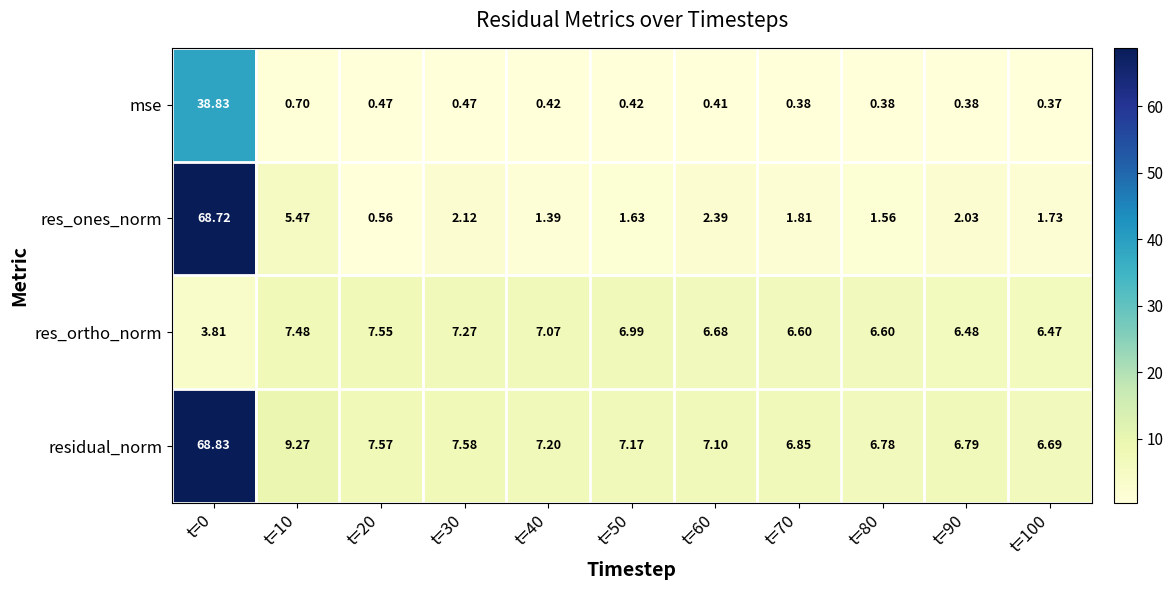

Which series has the largest range (max minus min)?

res_ones_norm